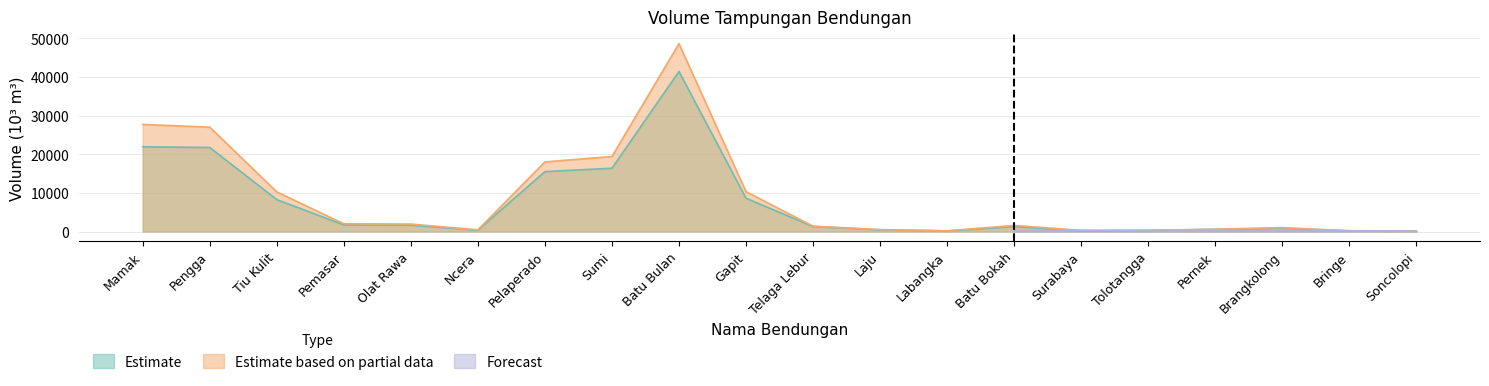

Is it true that Estimate equals 16373.6 at Sumi?

True